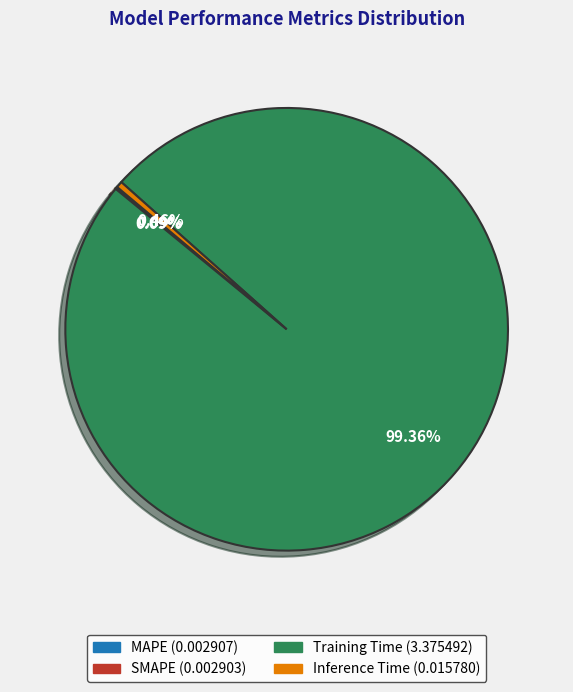

Which category accounts for the majority?

Training Time